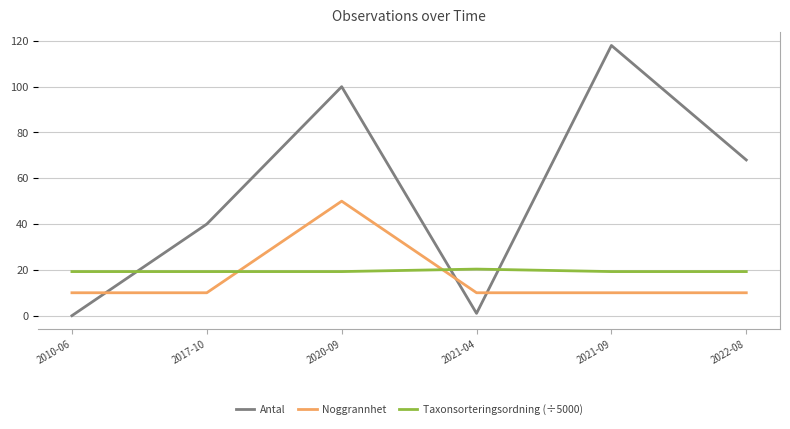

Which series has the largest total across all categories?

Antal